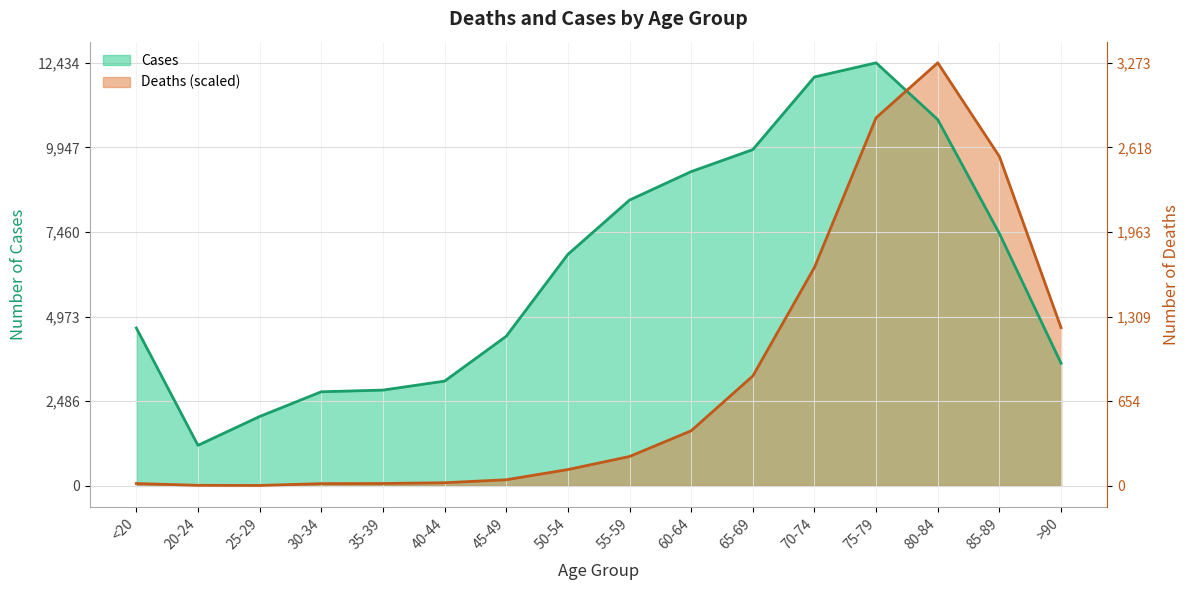

What are all the series names shown in the legend?

Deaths, Cases